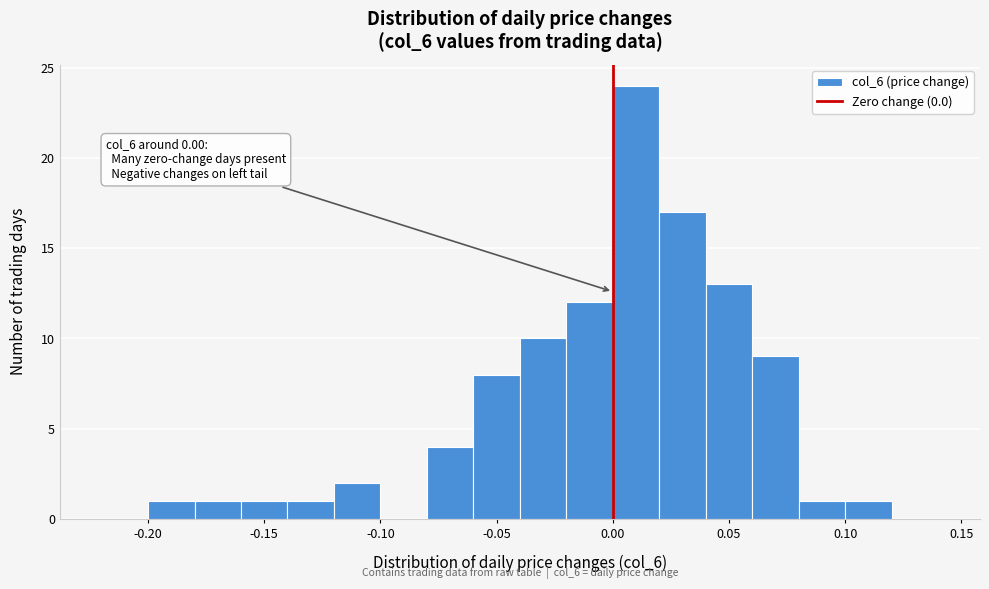

Which range on the x-axis has the tallest bar?

0.00 to 0.02